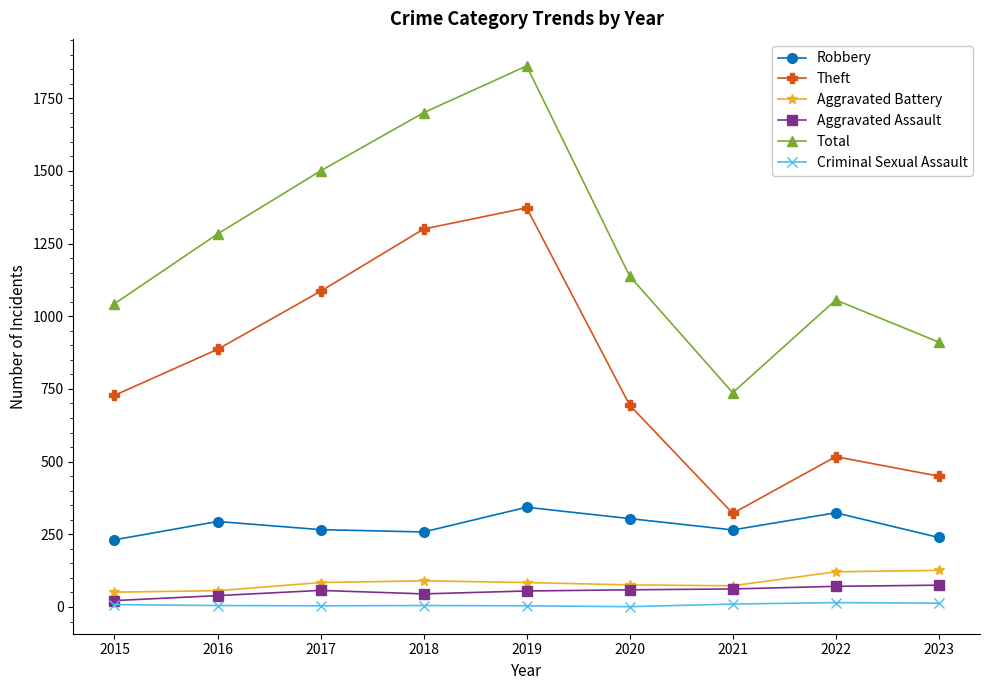

What is the sum of all Total values?

11229